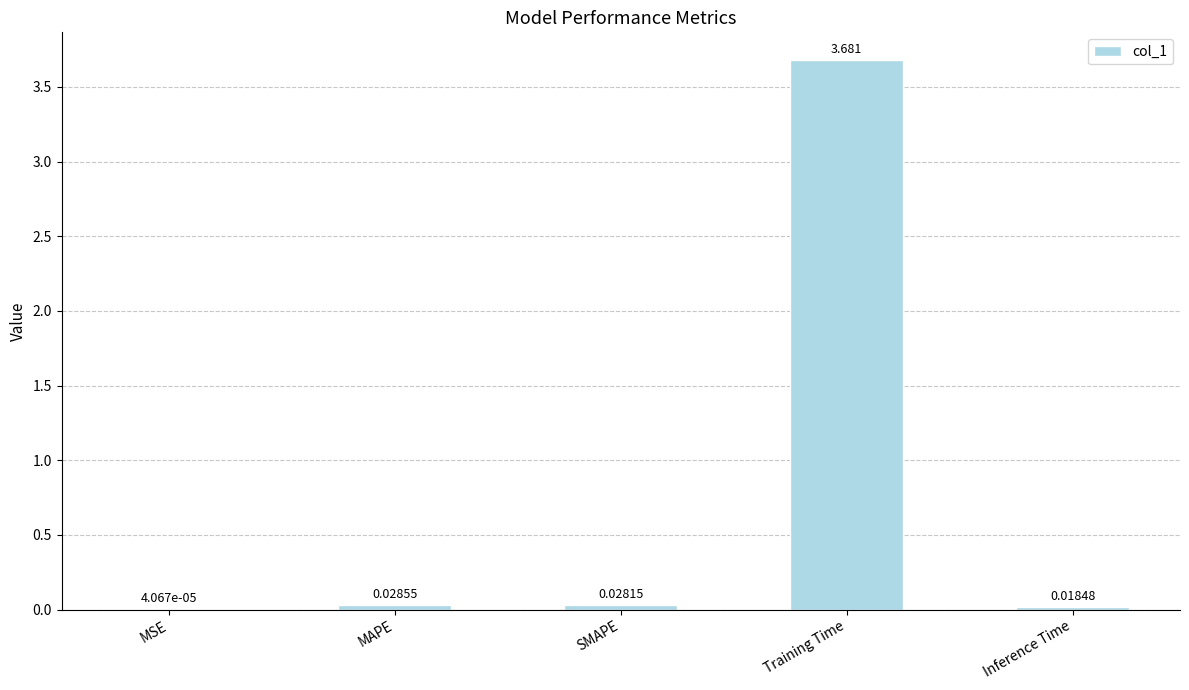

Between MAPE and Training Time, which is larger?

Training Time